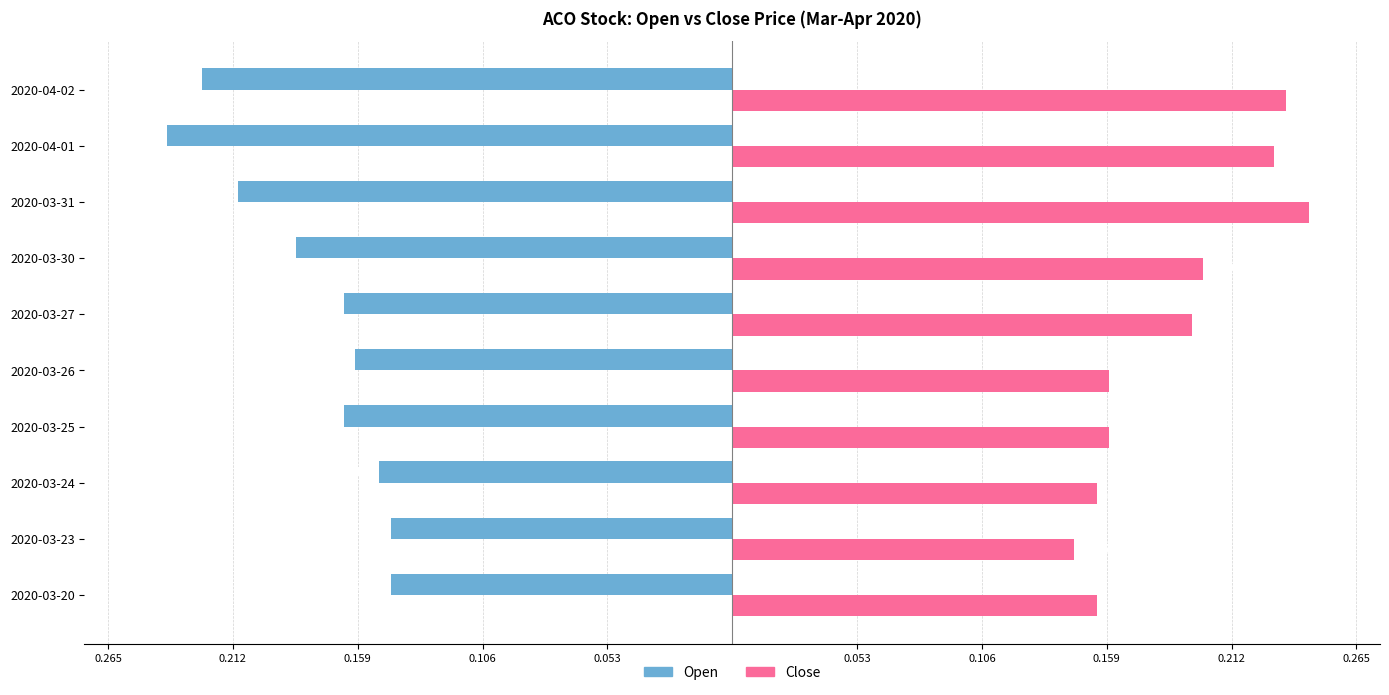

What is the minimum value shown in the chart?

-0.2